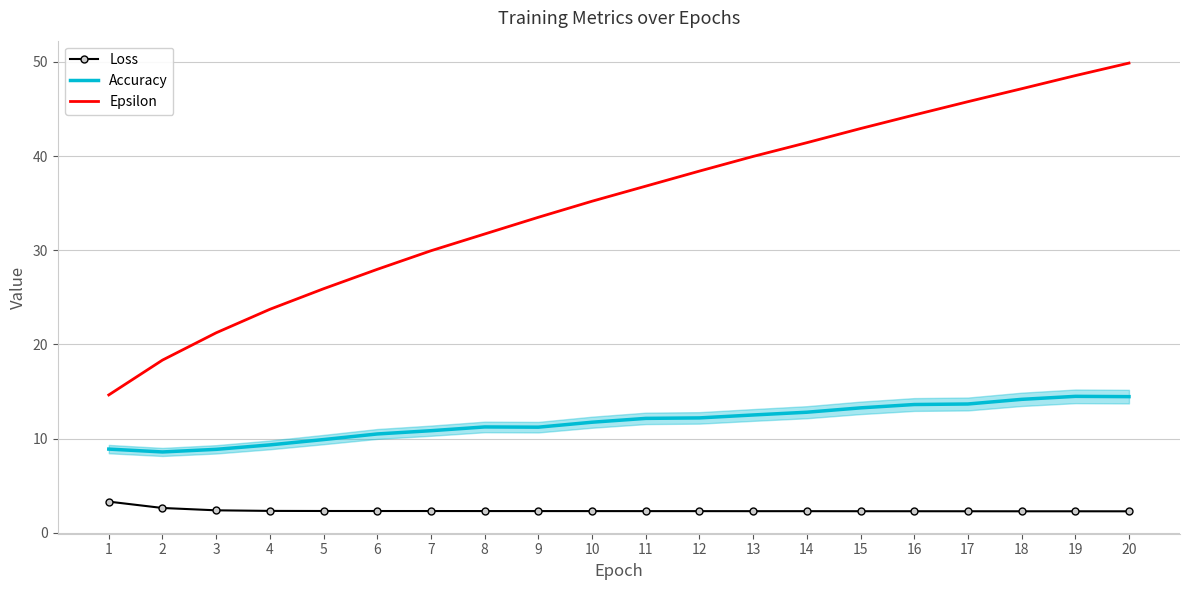

List the labels in order of Epsilon value, largest first.

20, 19, 18, 17, 16, 15, 14, 13, 12, 11, 10, 9, 8, 7, 6, 5, 4, 3, 2, 1